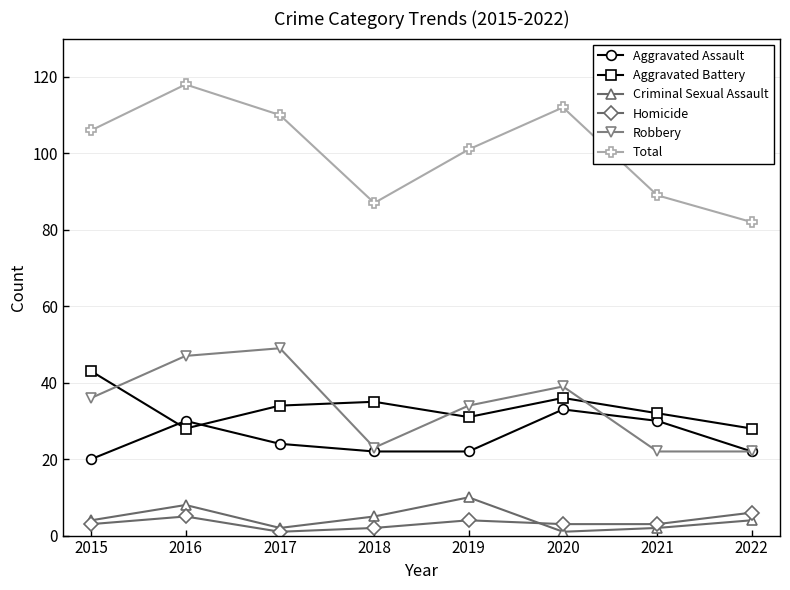

What is the highest value of the Criminal Sexual Assault series?

10